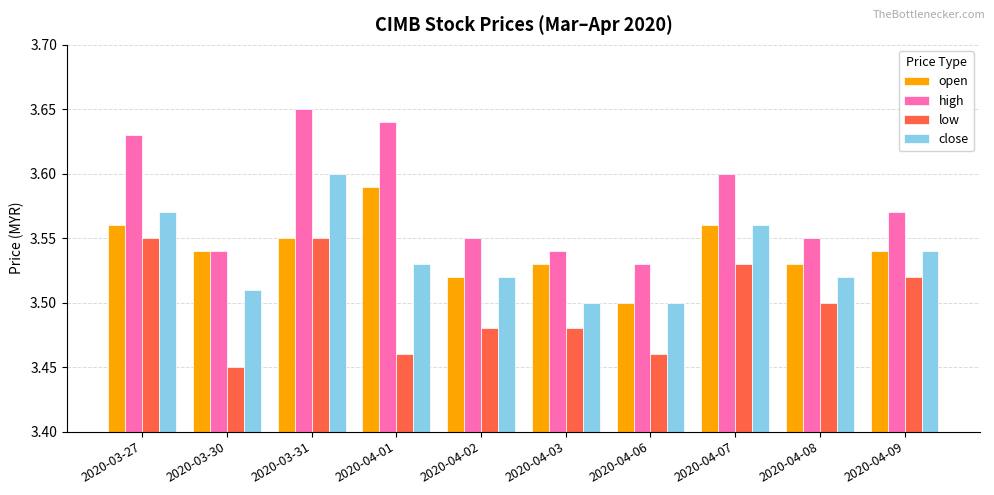

What position from the right is 2020-04-06?

4